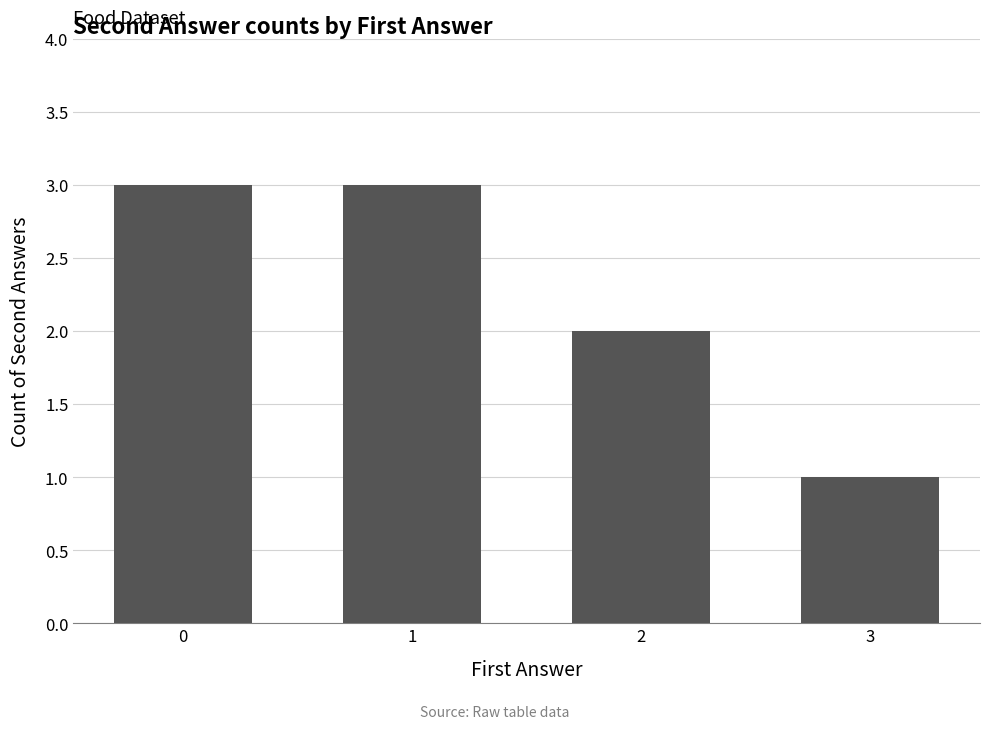

How many values are below 3?

2